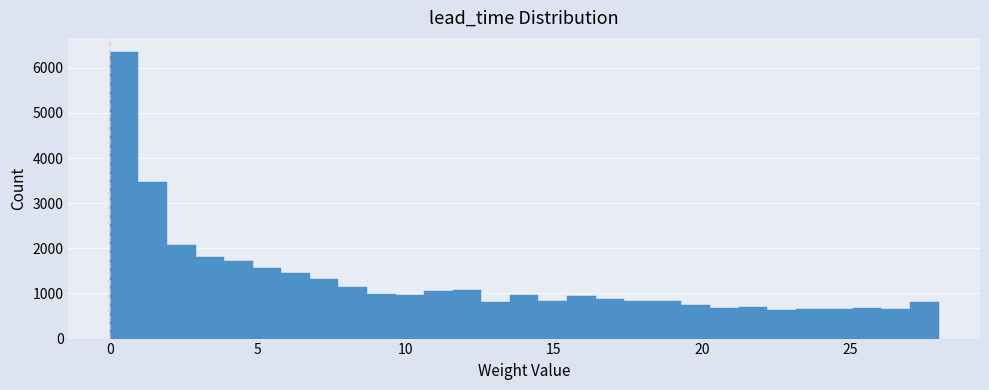

Read against the x-axis, roughly where is the centre of the tallest bar?

0.5